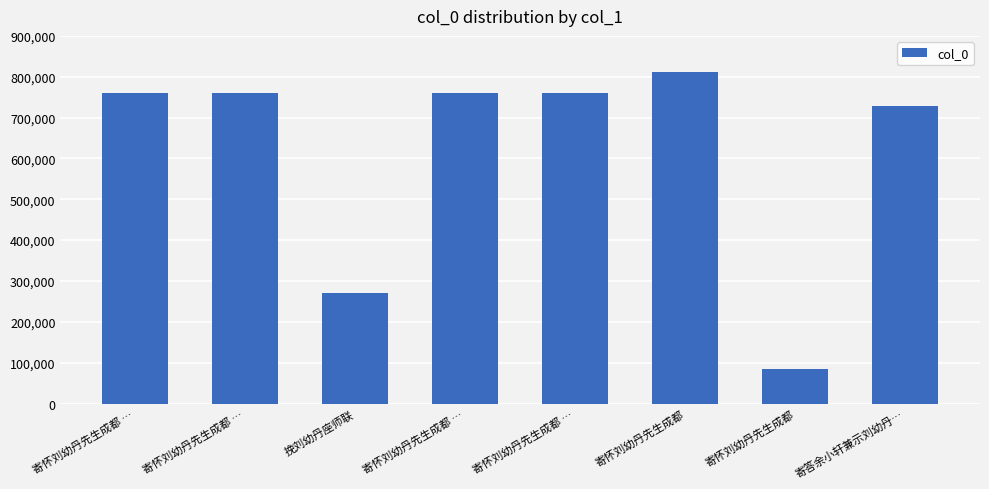

True or false: the data shows 1102142 at 寄答余小轩兼示刘幼丹….

False